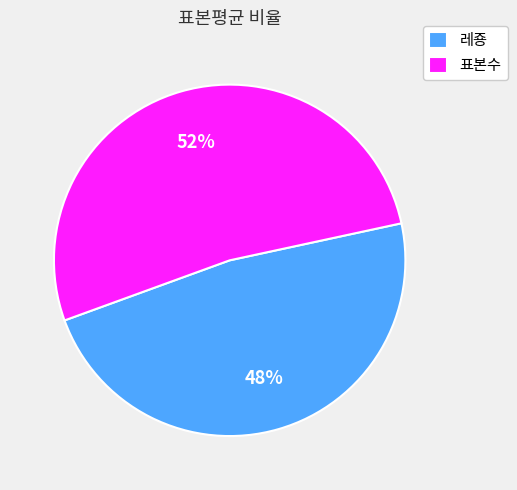

Is the sum of 표본수 and 레죵 greater than half?

Yes